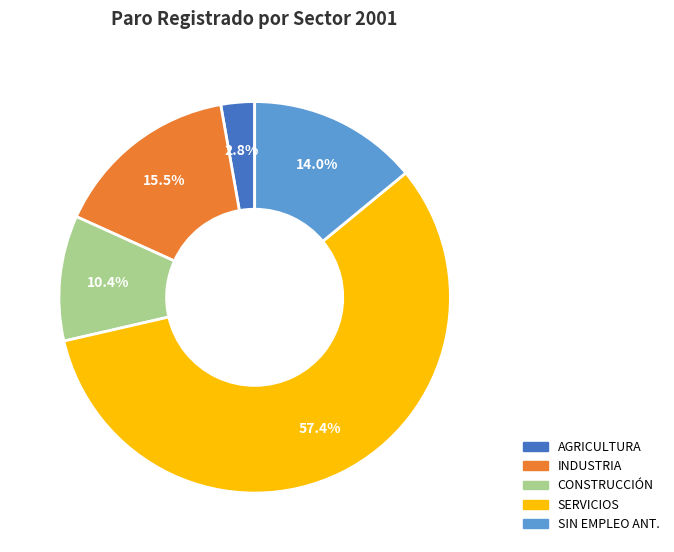

Is there any slice that represents more than half of the pie?

Yes